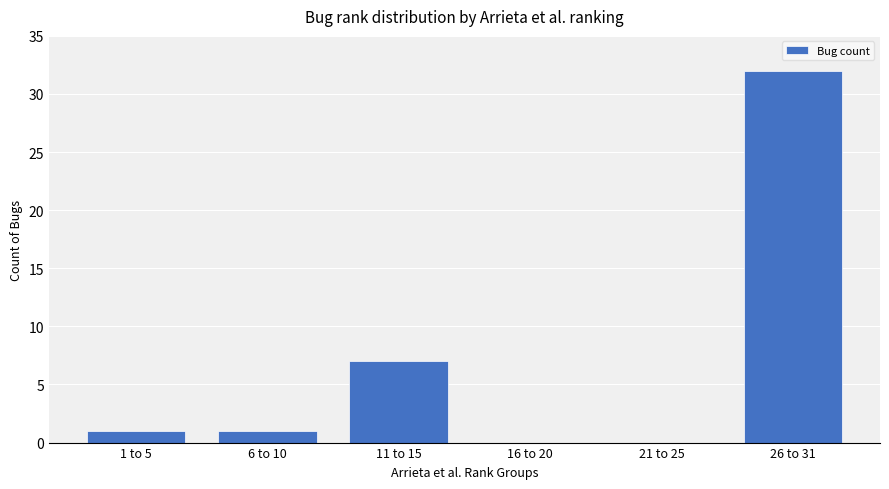

What is the change in value from 21 to 25 to 26 to 31?

+32